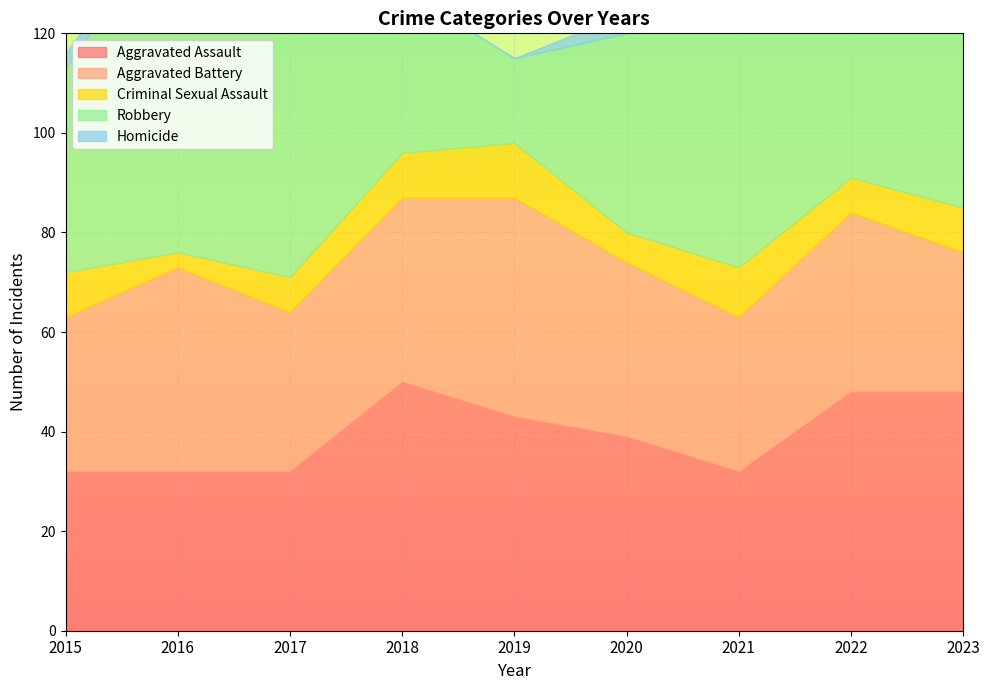

At which category does Criminal Sexual Assault reach its first local peak?

2019